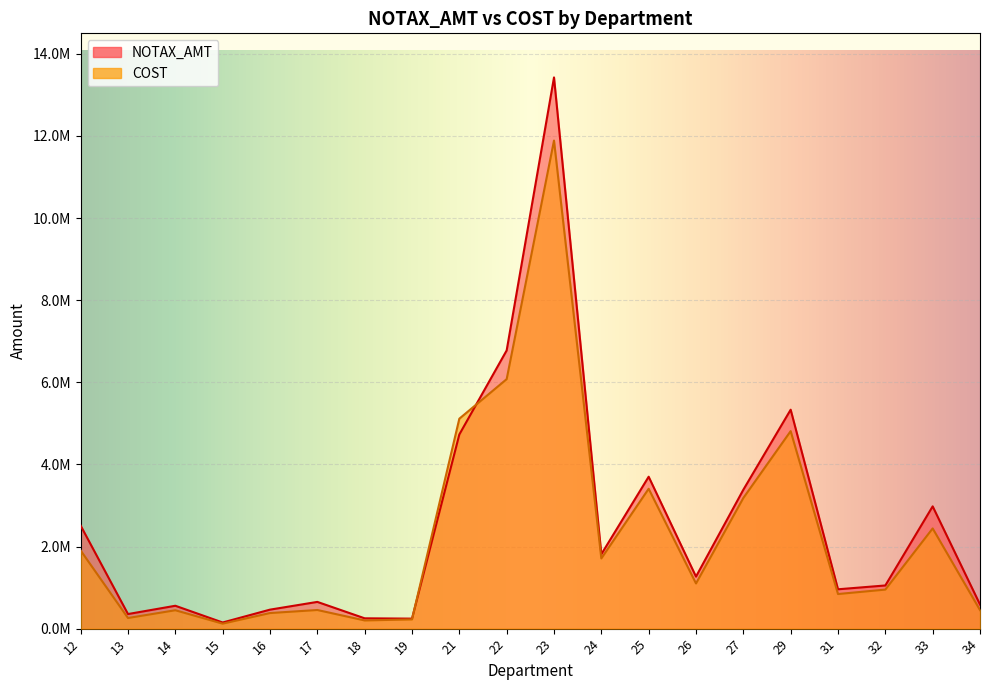

What is the smallest value displayed?

121592.4